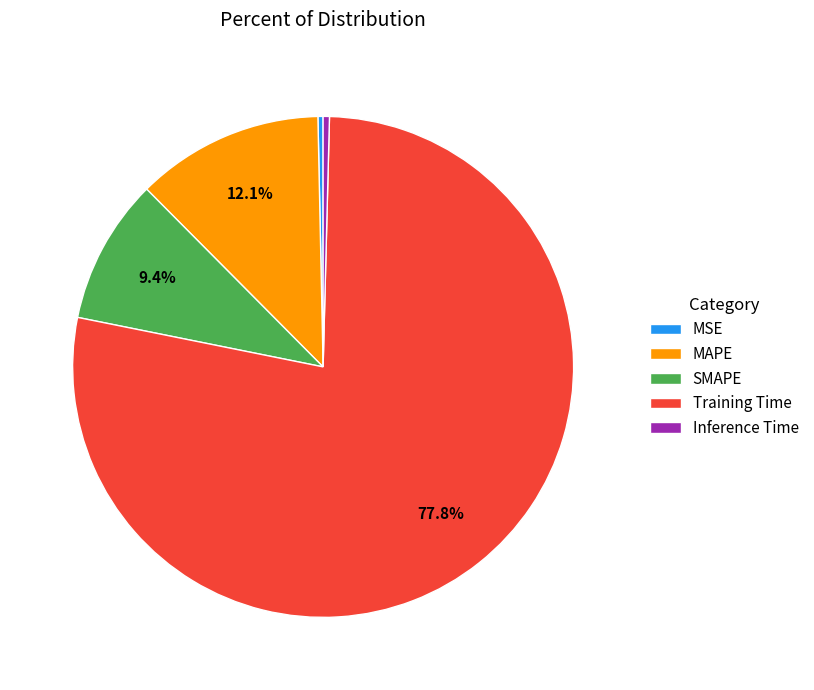

To the nearest percent, what percentage of the pie is Training Time?

78%